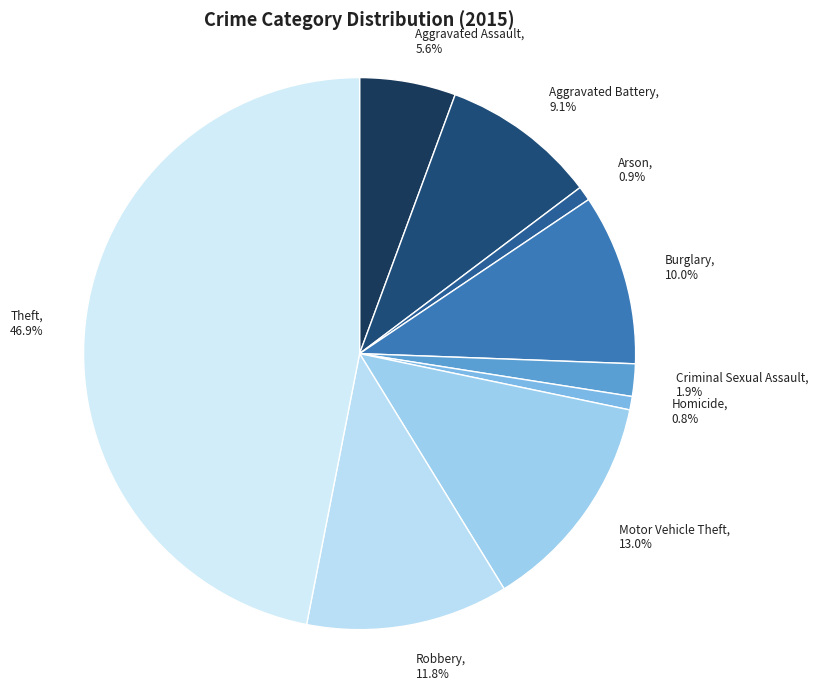

To the nearest percent, what percentage of the pie is Theft?

47%